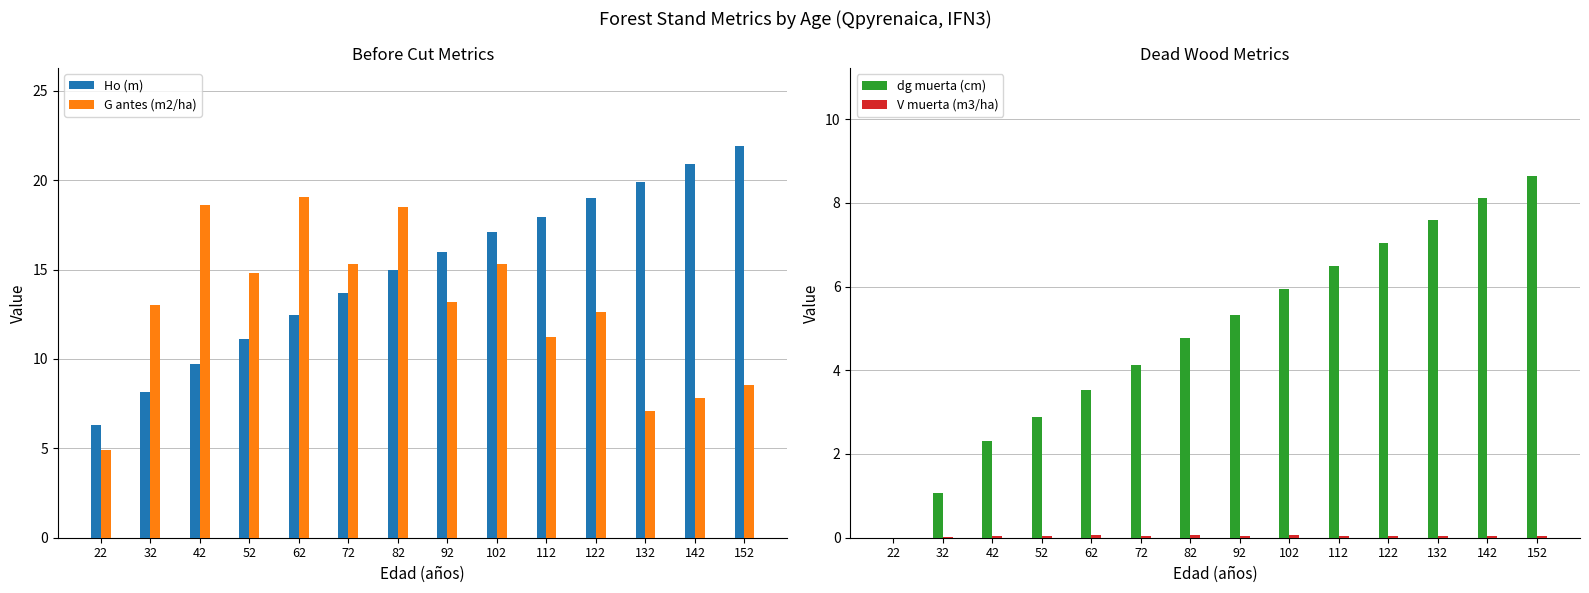

What is the difference between the maximum and minimum values in the V muerta (m3/ha) series?

0.1